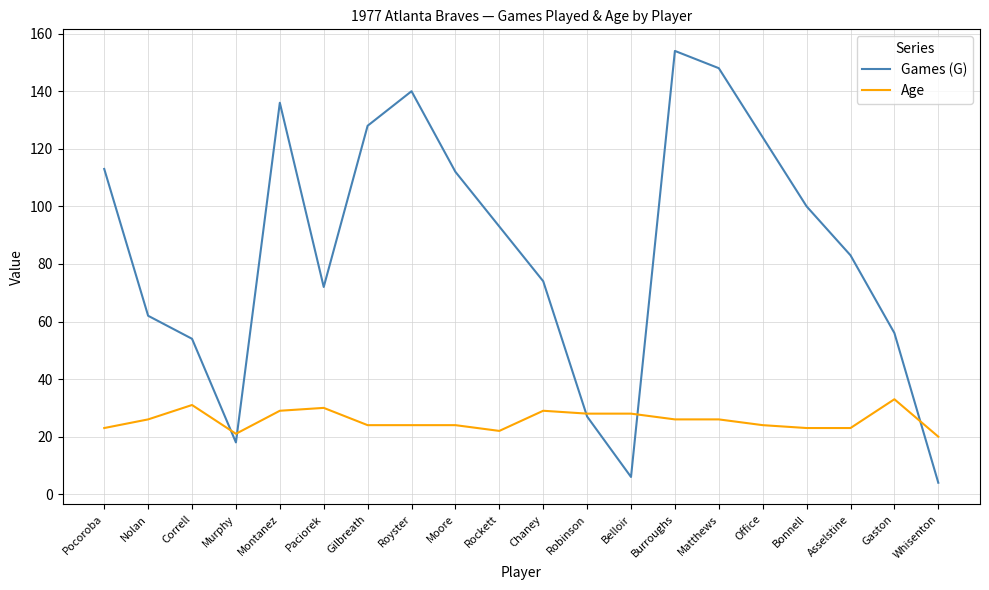

Is it true that Age equals 7 at Robinson?

False